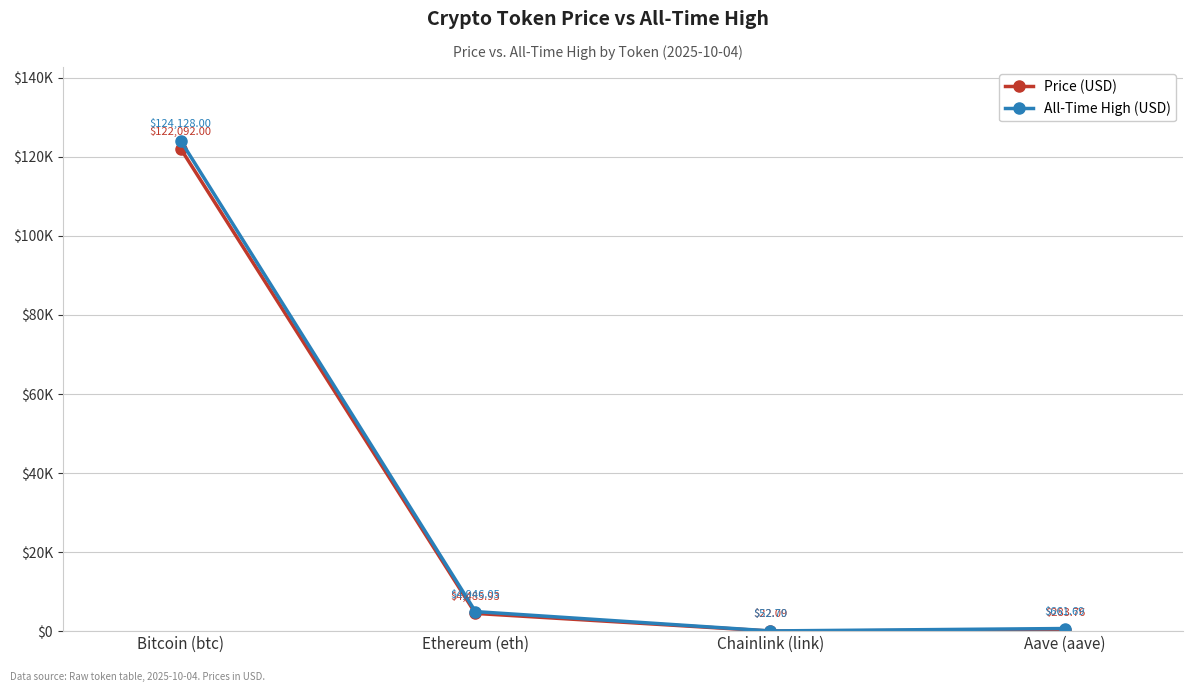

What is the average value of the Price (USD) series?

31720.9